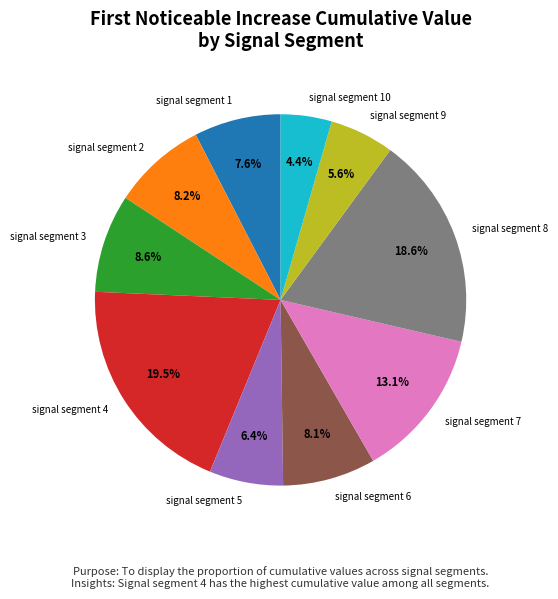

Does signal segment 2 represent more than half of the total?

No